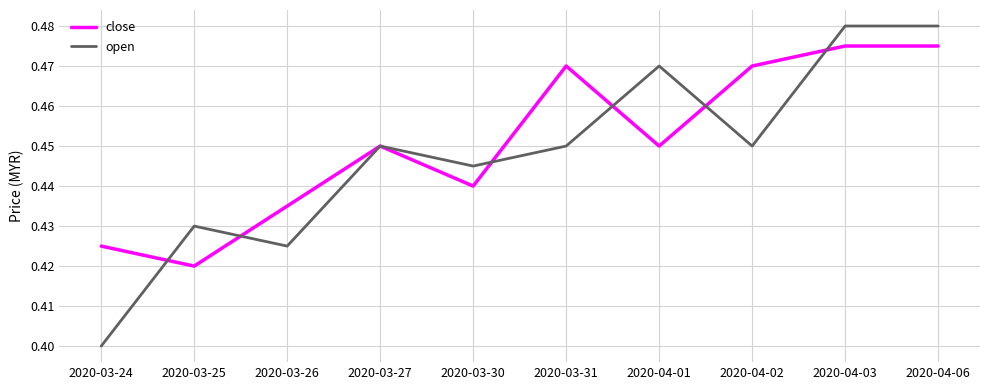

Between 2020-03-26 and 2020-03-31, which series saw the biggest shift?

close